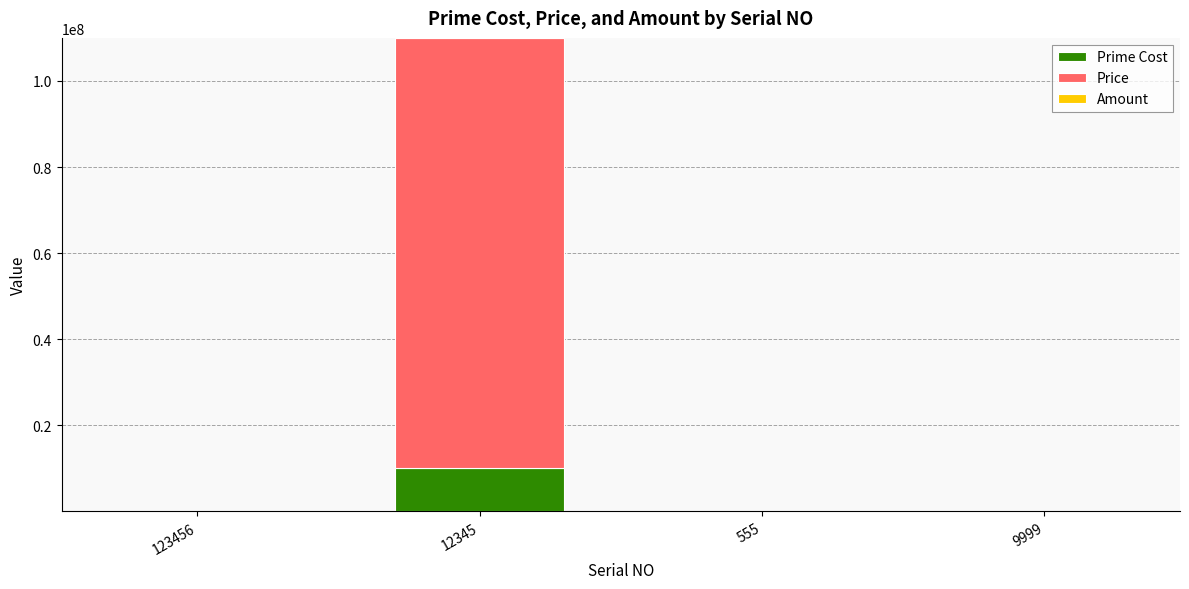

What is the highest value of the Prime Cost series?

10000000